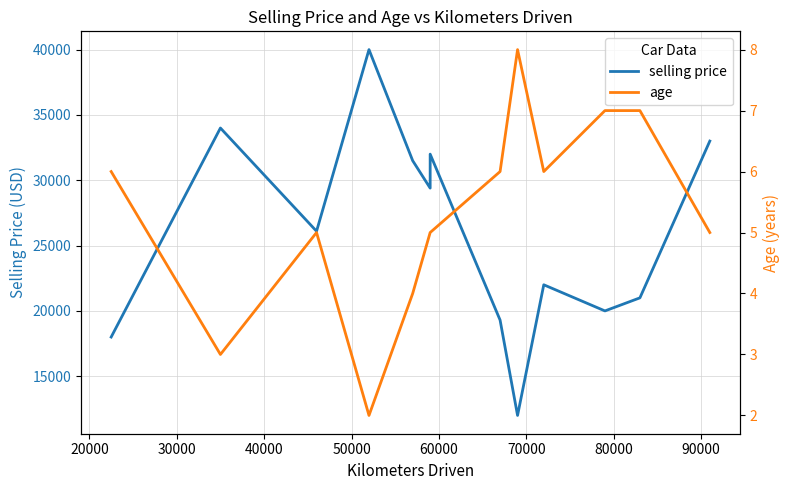

Does the chart have visible grid lines?

Yes